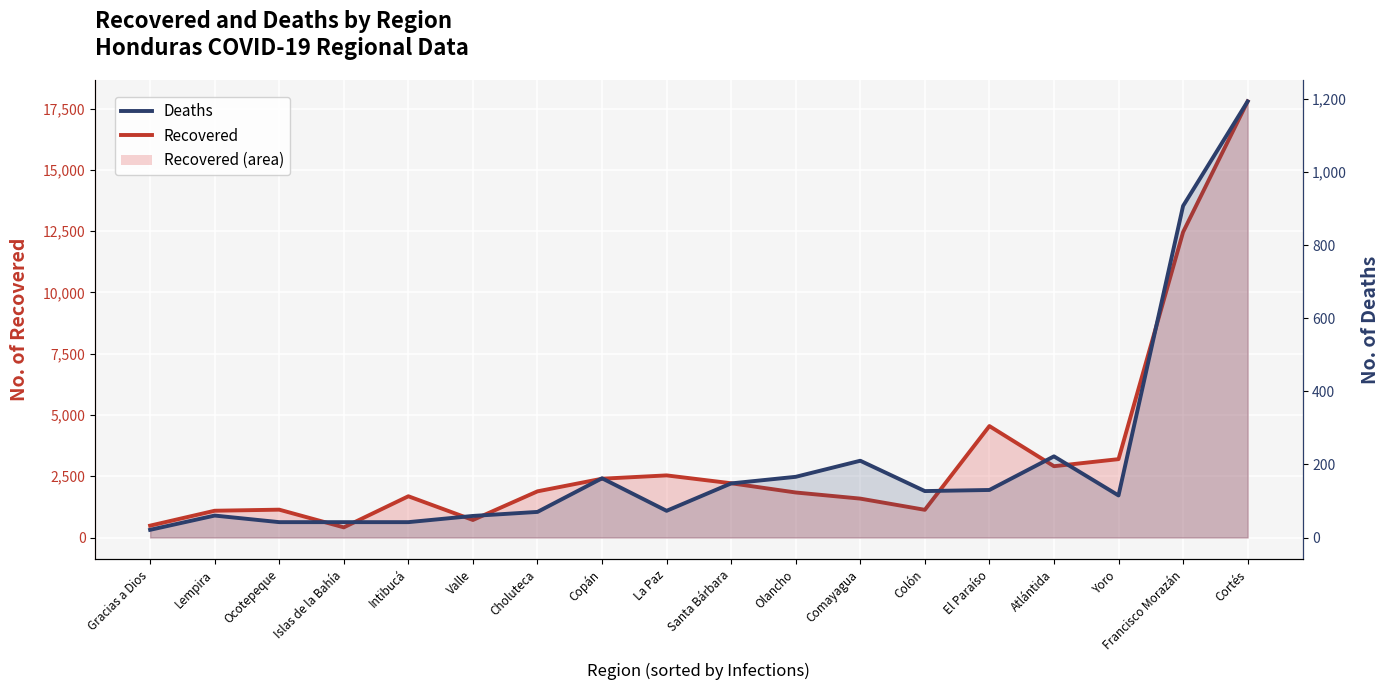

Which category has the highest value across all series?

Cortés